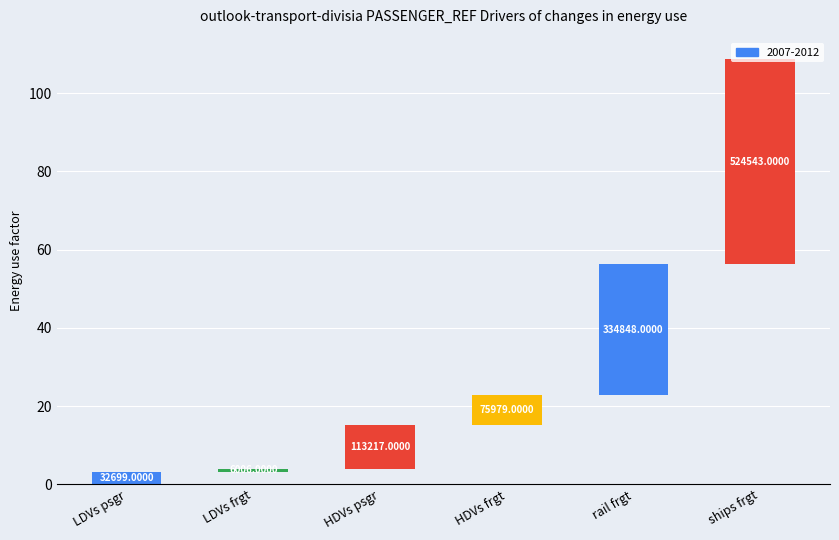

List the labels in order of value, smallest first.

LDVs frgt, LDVs psgr, HDVs frgt, HDVs psgr, rail frgt, ships frgt